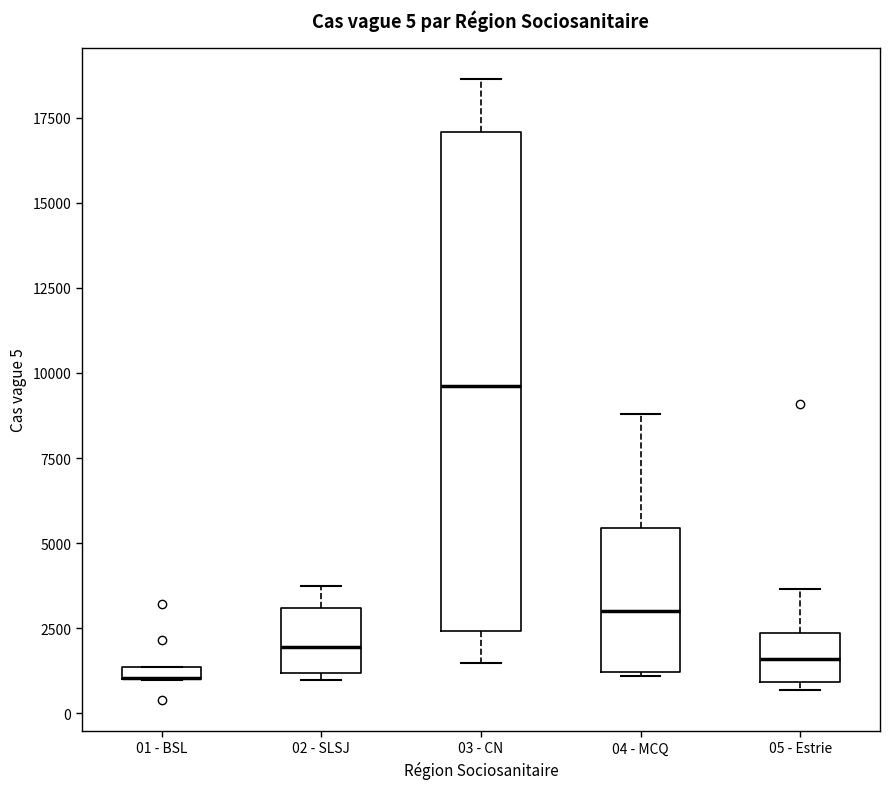

Which box is the tallest, from its lower edge to its upper edge?

03 - CN